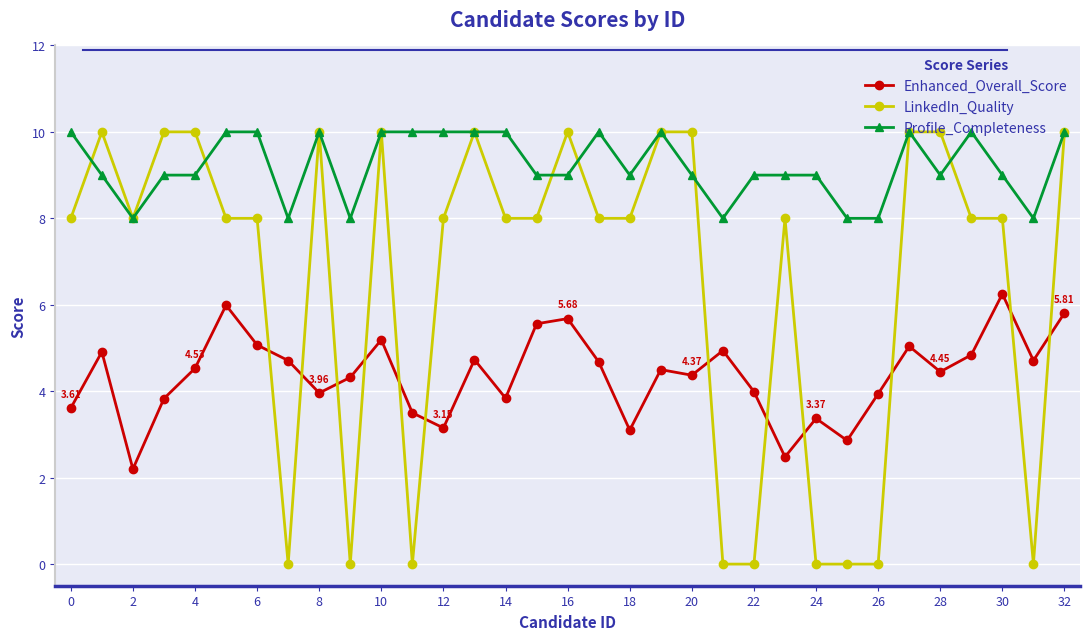

List the series in order of their overall mean, highest first.

Profile_Completeness, LinkedIn_Quality, Enhanced_Overall_Score